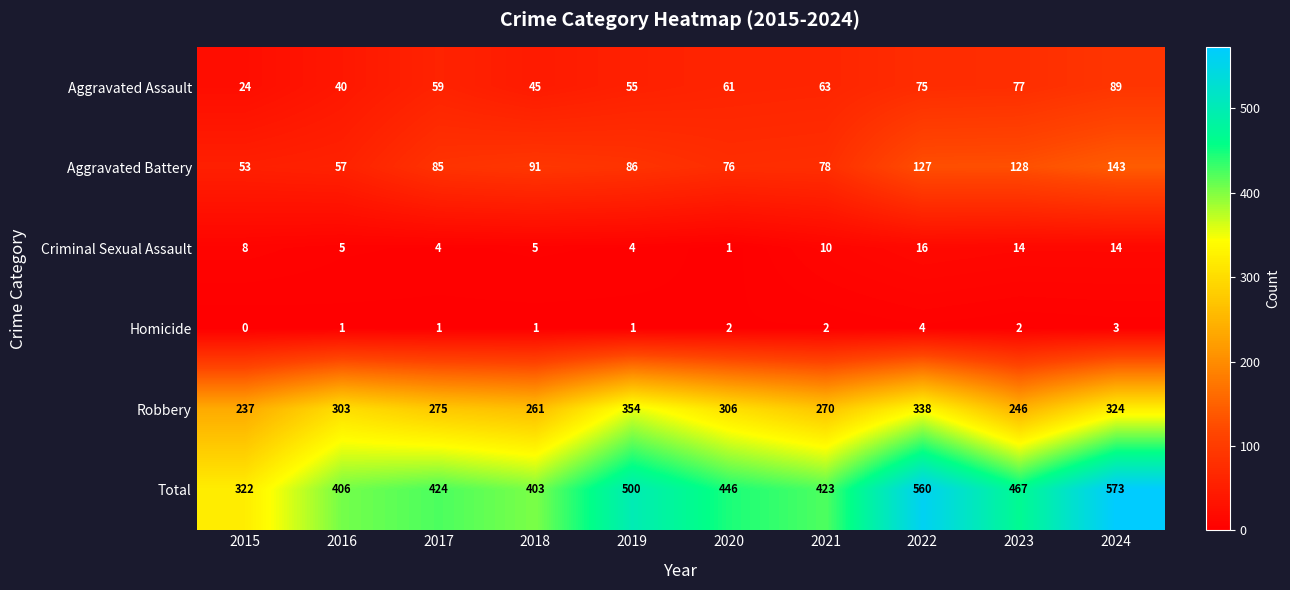

At which category does the chart reach its peak across all series?

2024